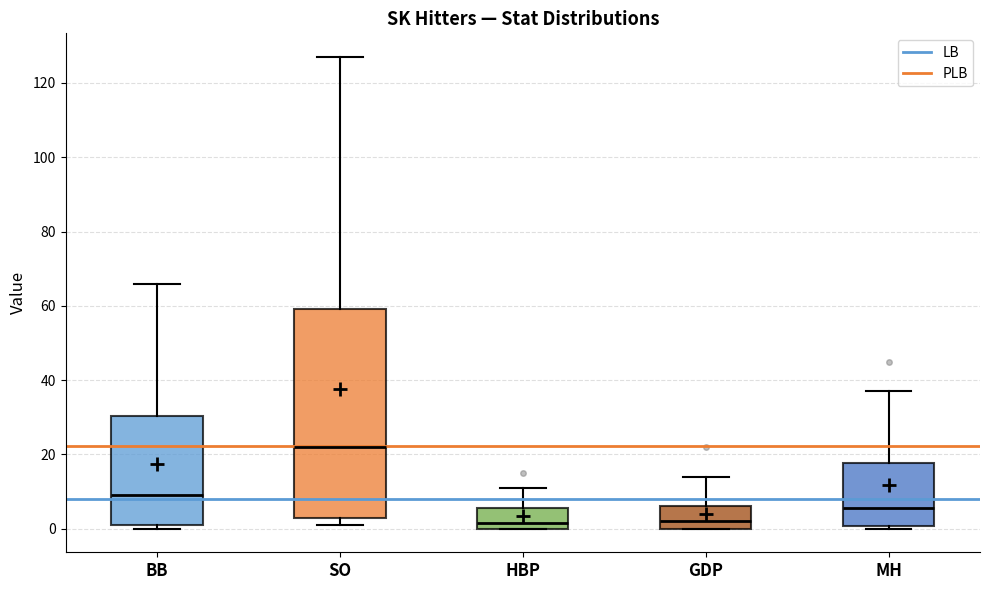

Where does the upper whisker of the box for SO end on the y-axis? The values are not printed on the chart, so give them approximately, as read against the axis.

128